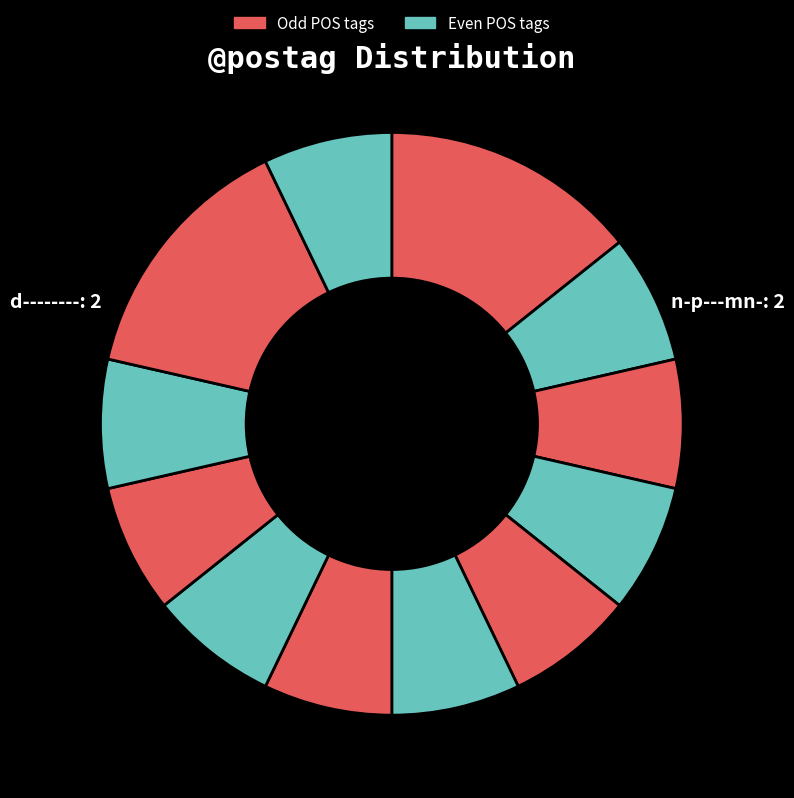

Count the number of slices in the pie.

12